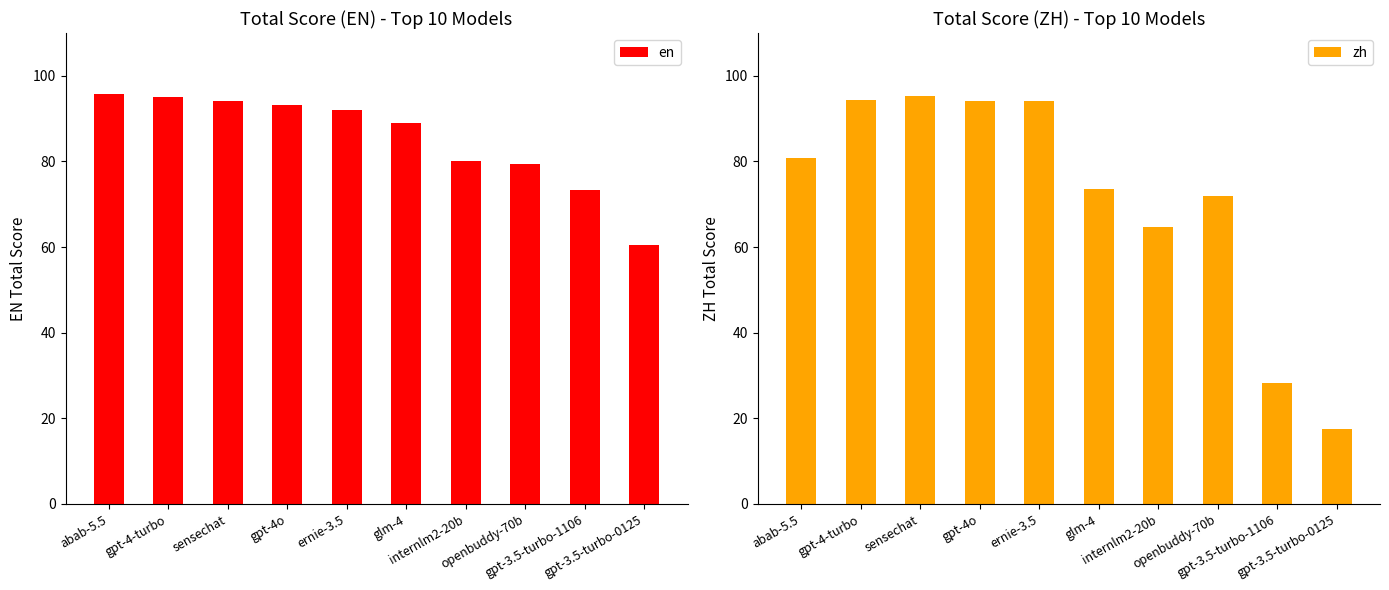

What is the minimum value shown in the chart?

17.5